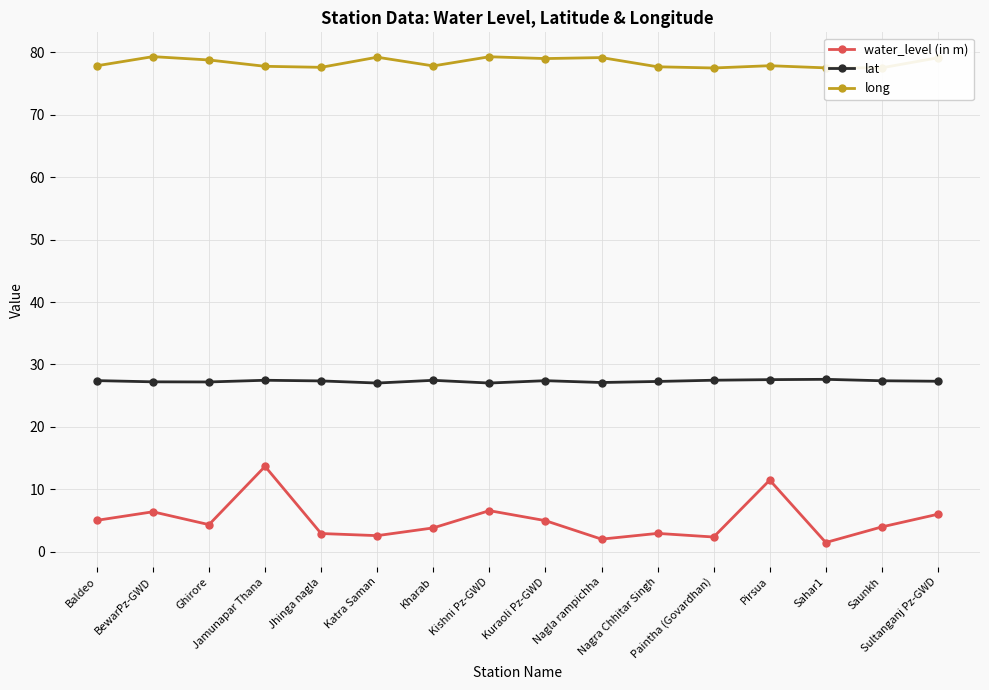

List the series in order of their peak value, lowest first.

water_level (in m), lat, long